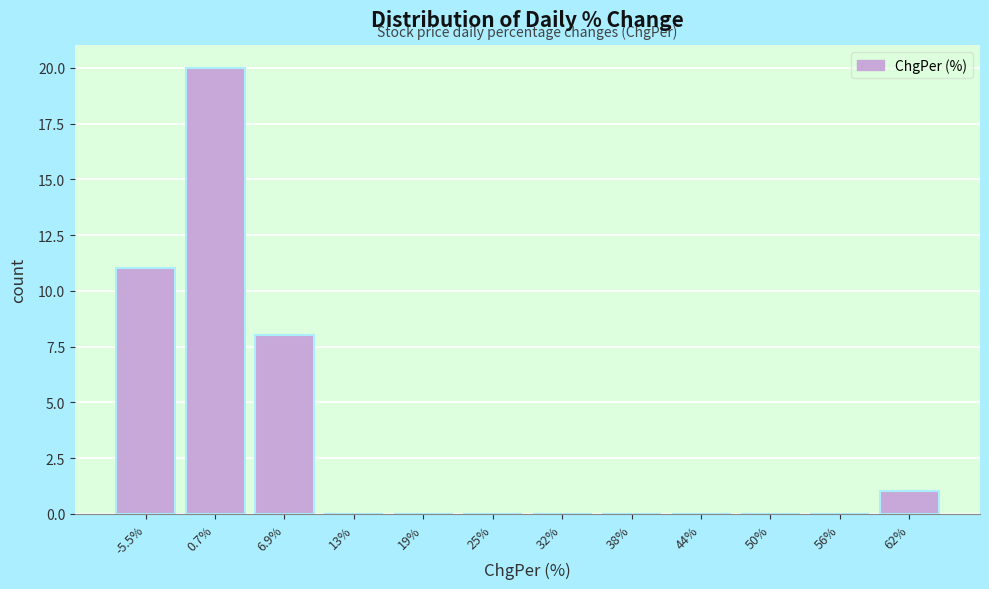

Which range on the x-axis has the tallest bar?

-2 to 4